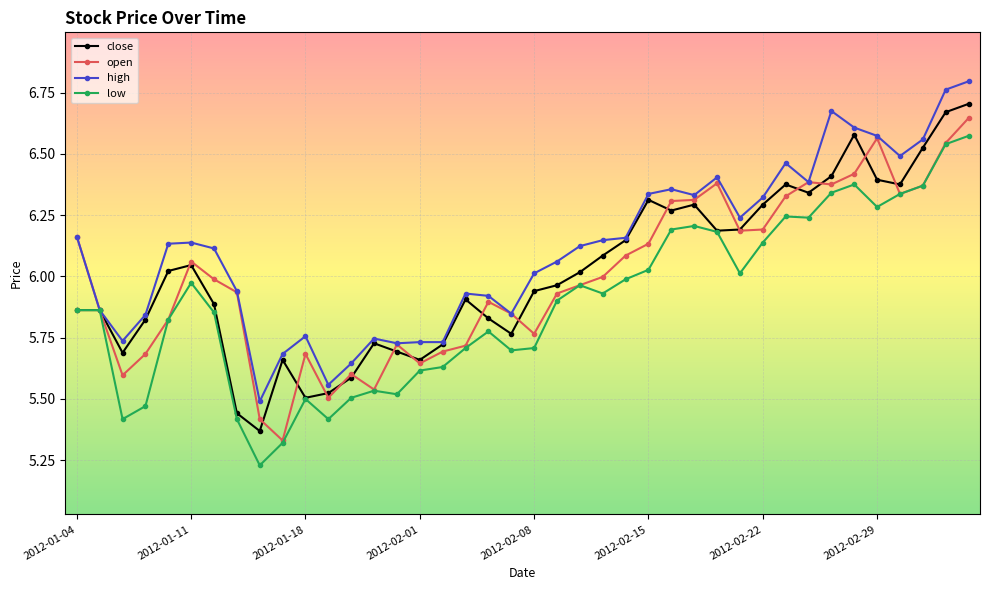

Does the chart display data point markers on the line(s)?

Yes